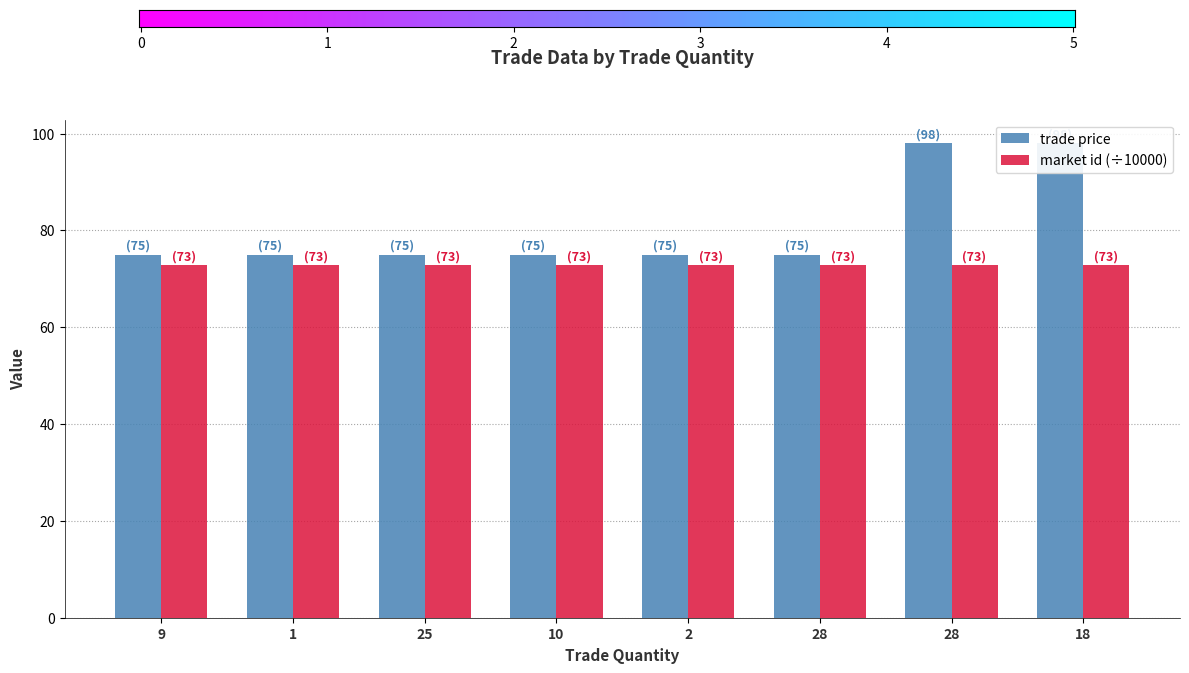

Rank the categories by value from lowest to highest.

9, 1, 25, 10, 2, 28, 28, 18